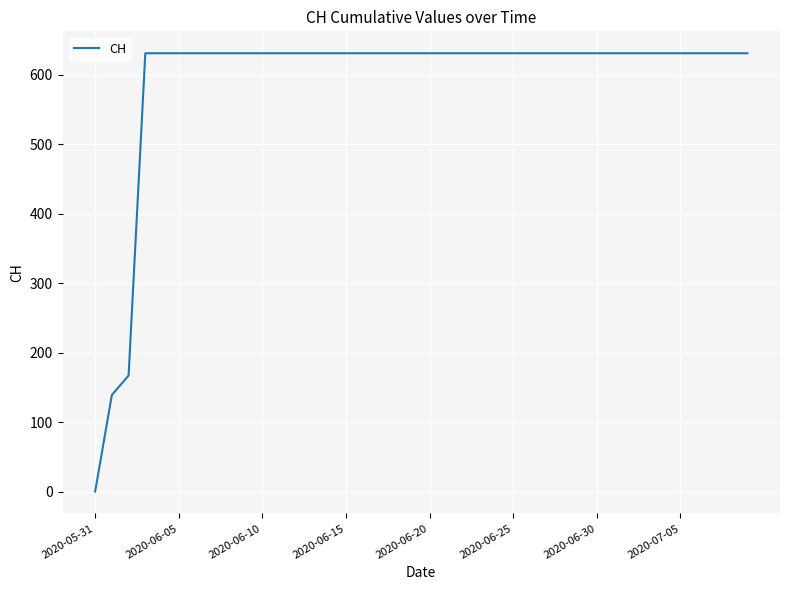

What is the difference between the maximum and minimum values?

631